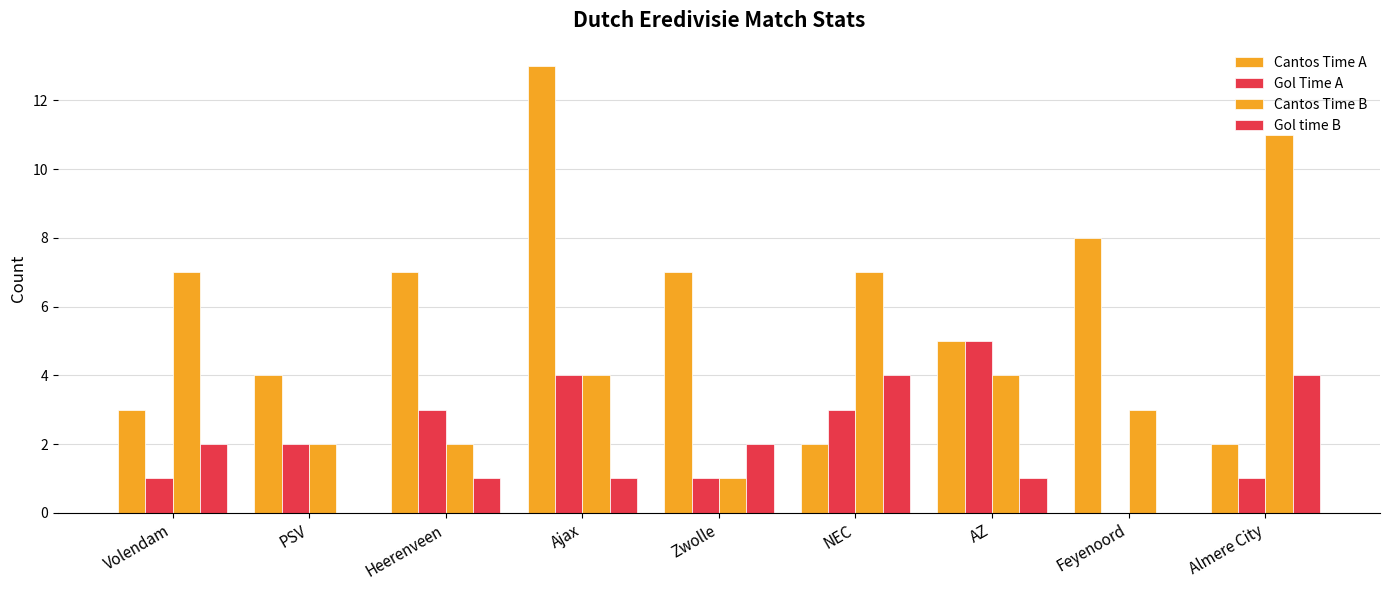

What is the value of the Gol Time A bar at the 9th from the left?

1